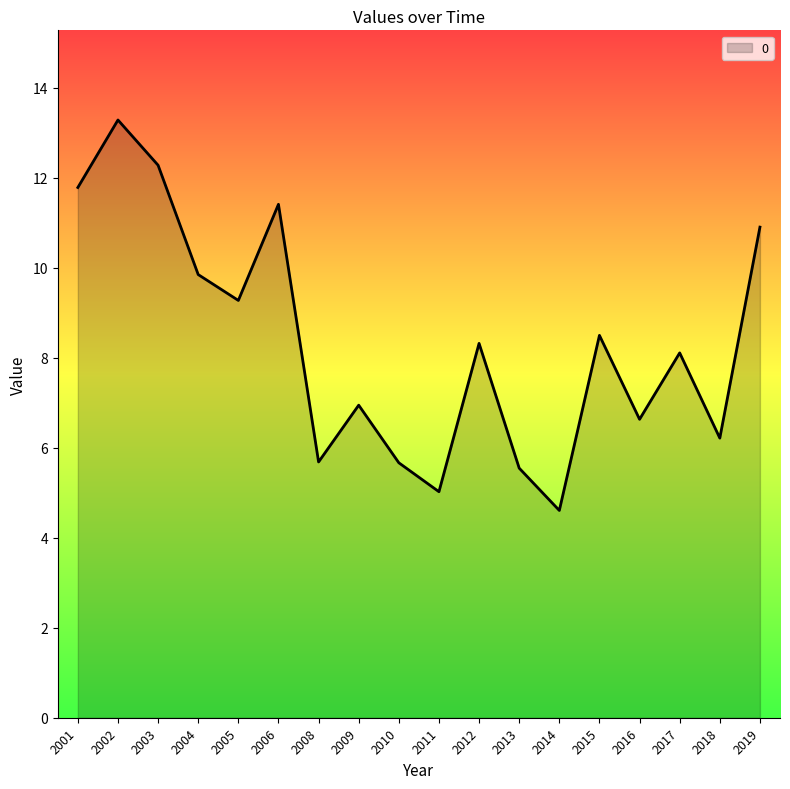

The value at 2002 is 13.3. True or false?

True